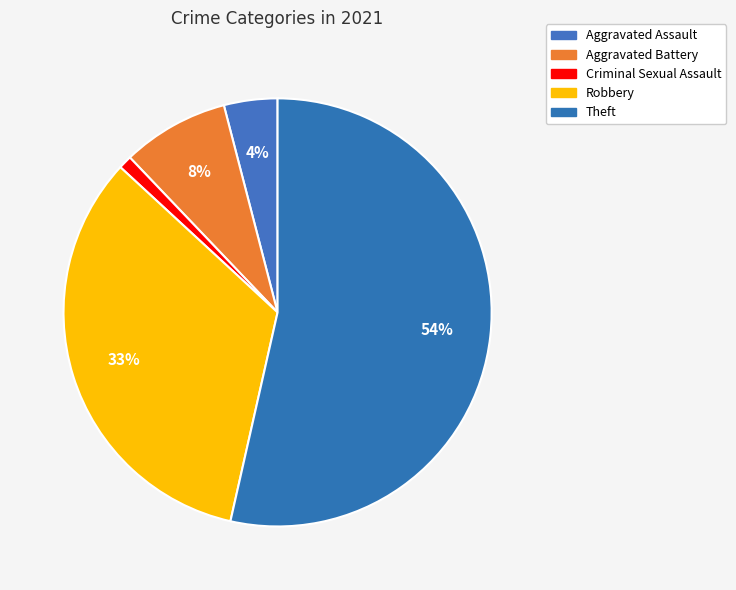

How many slices are in this pie chart?

5